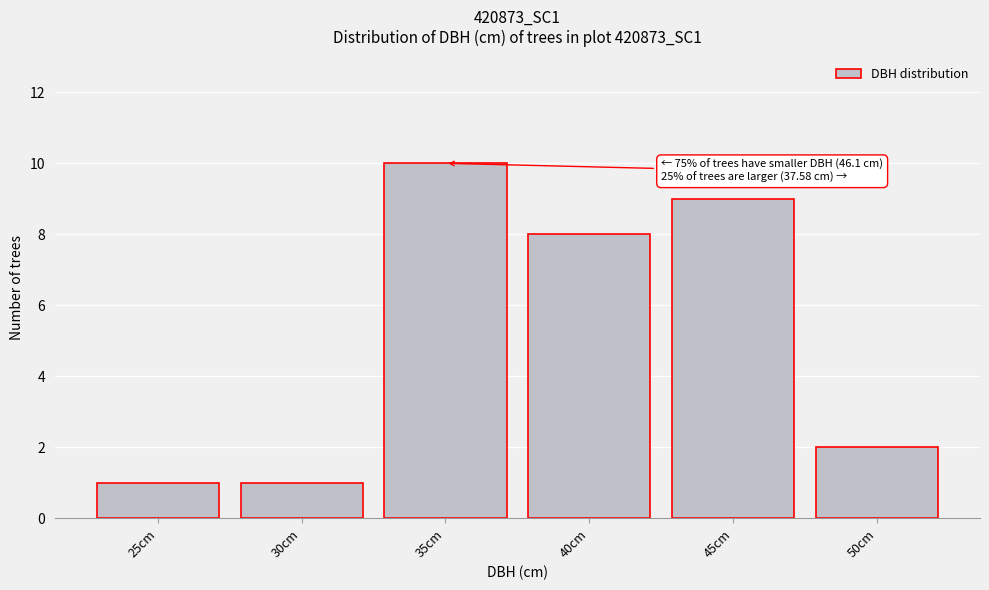

Reading left to right, transcribe all the data shown in this chart.

25cm=1	30cm=1	35cm=10	40cm=8	45cm=9	50cm=2